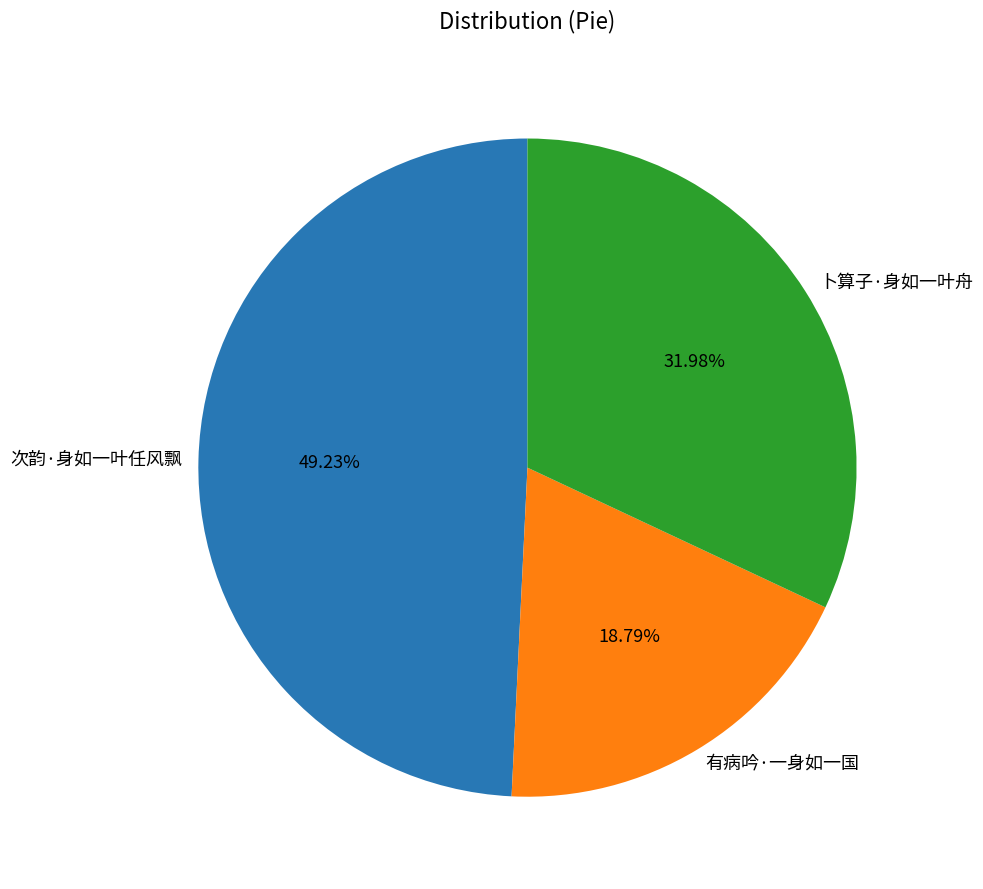

Rank the categories by value from highest to lowest.

次韵·身如一叶任风飘, 卜算子·身如一叶舟, 有病吟·一身如一国